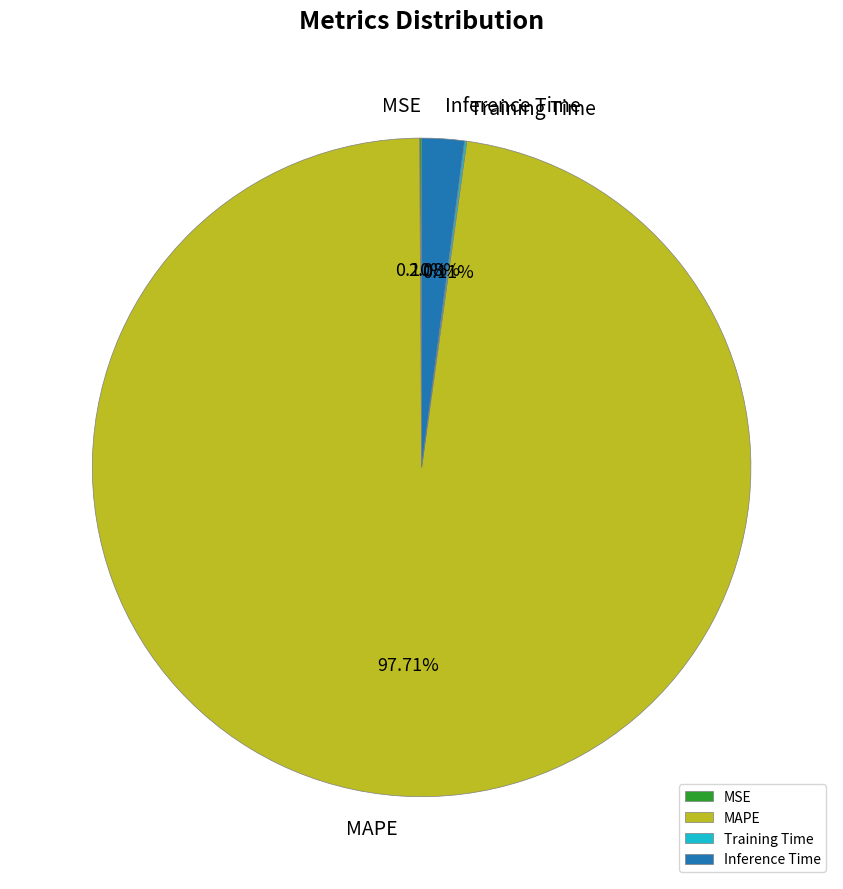

What is the majority slice?

MAPE